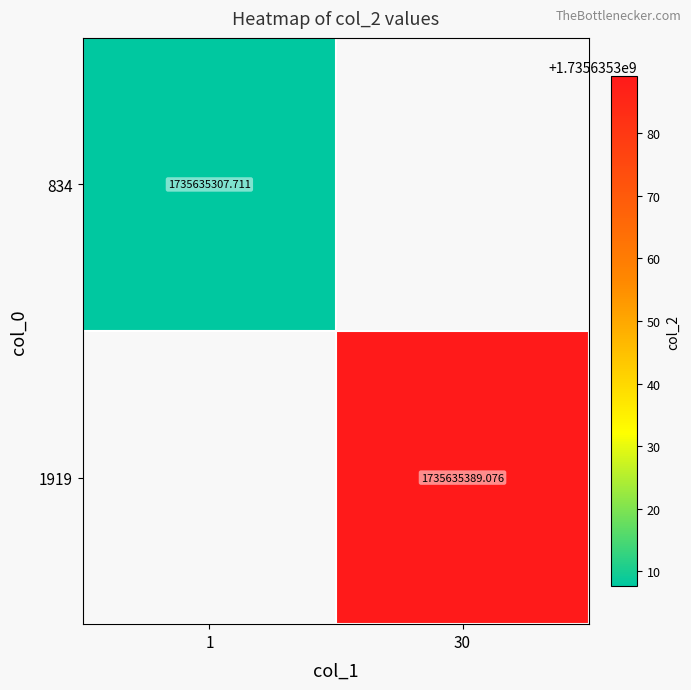

Which category has the highest value in the 834 series?

1